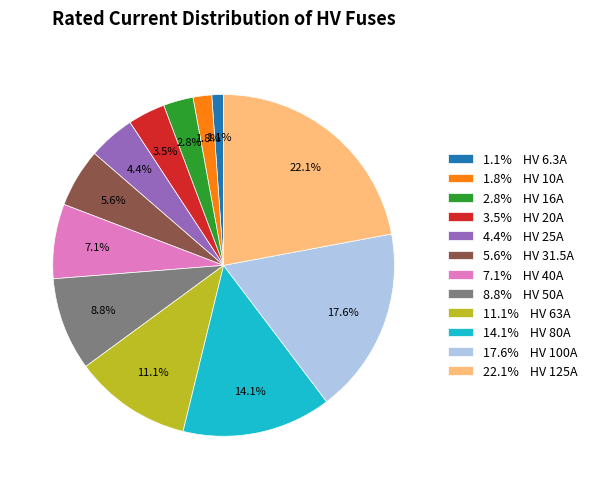

How much of the chart is everything except 7.1% HV 40A?

92.9%